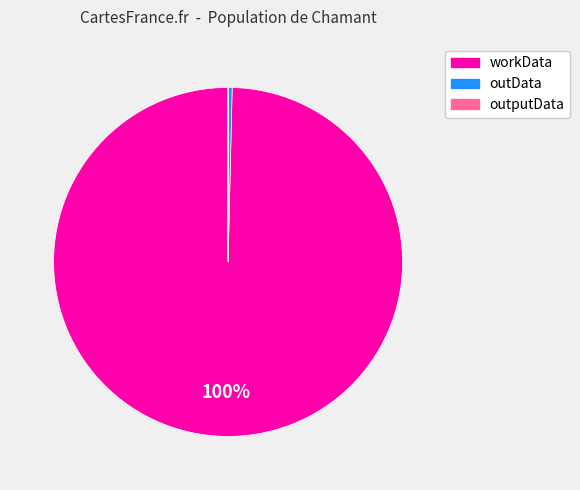

Is there a majority slice in this chart?

Yes